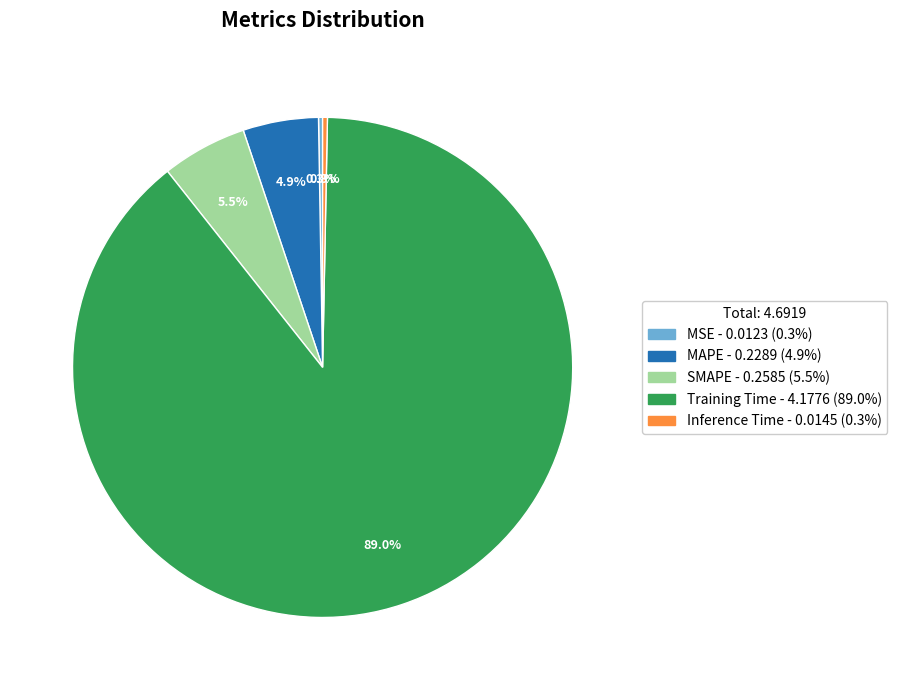

Do MAPE and Training Time together represent more than half of the pie?

Yes